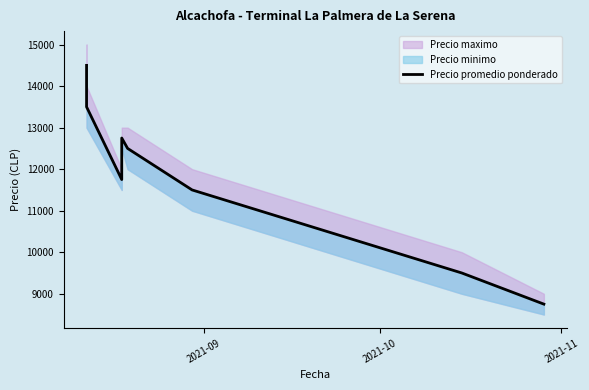

Does the chart have visible grid lines?

No